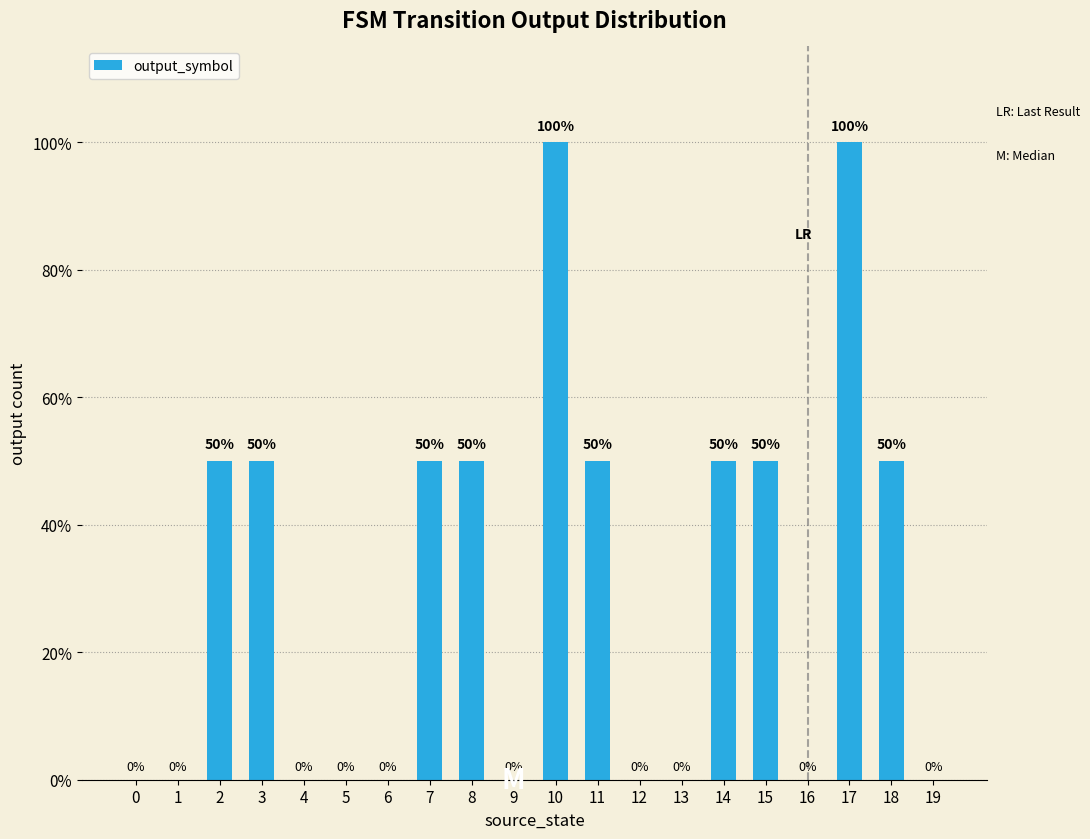

What is the sum of the values at 11 and 17?

150